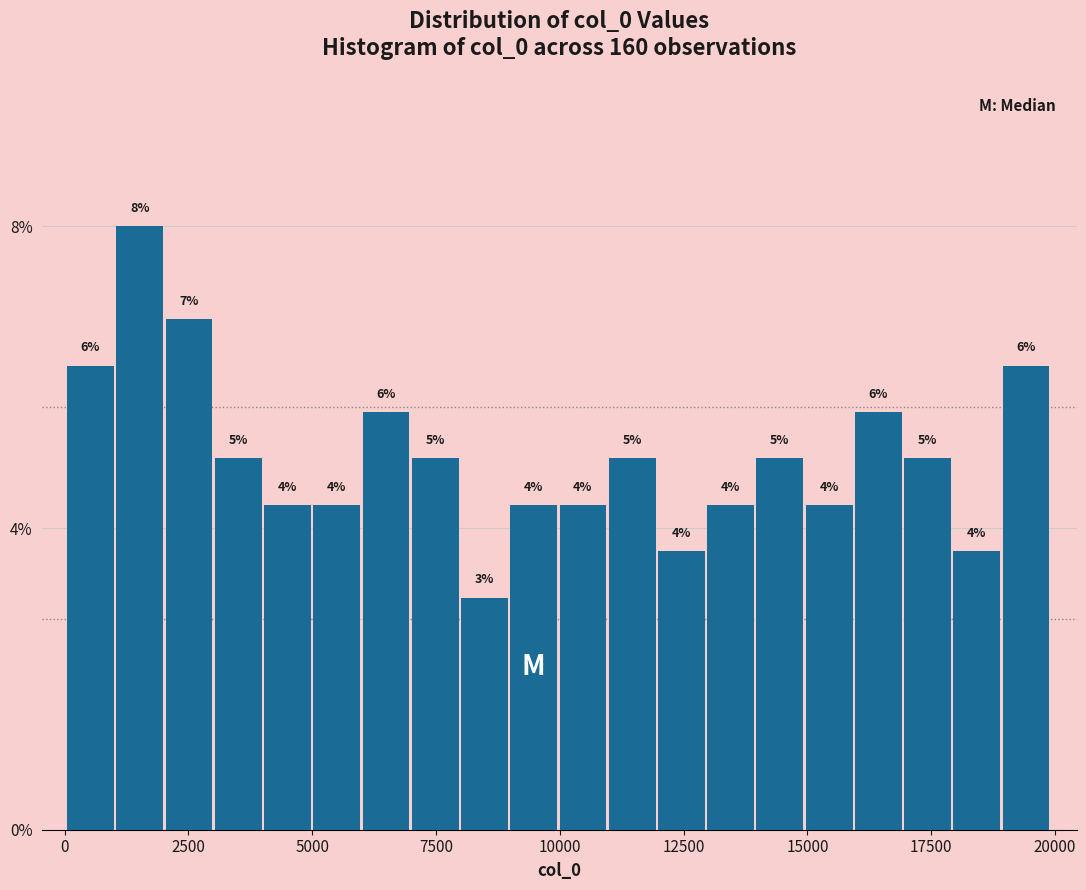

Around what value on the x-axis is the tallest bar? Give the approximate position of its centre, as read against the axis.

1500